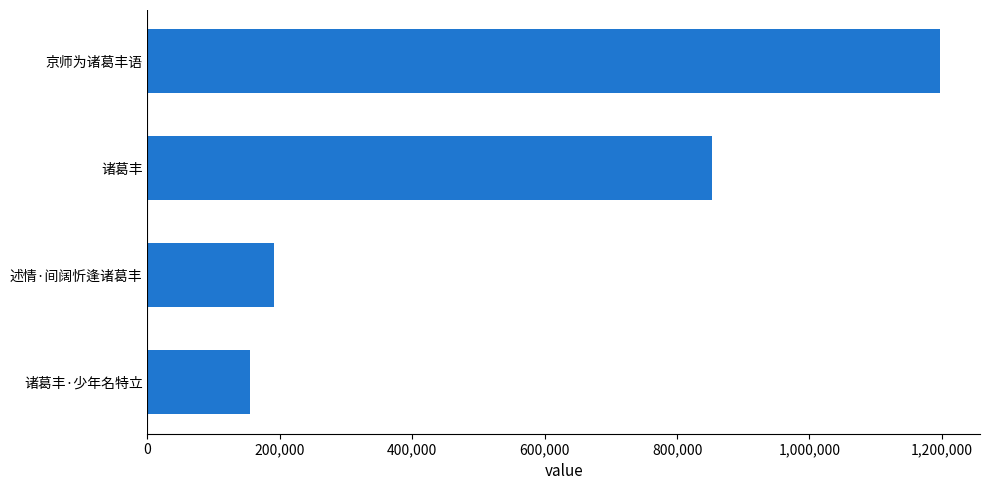

What is the difference between the maximum and minimum values?

1042953